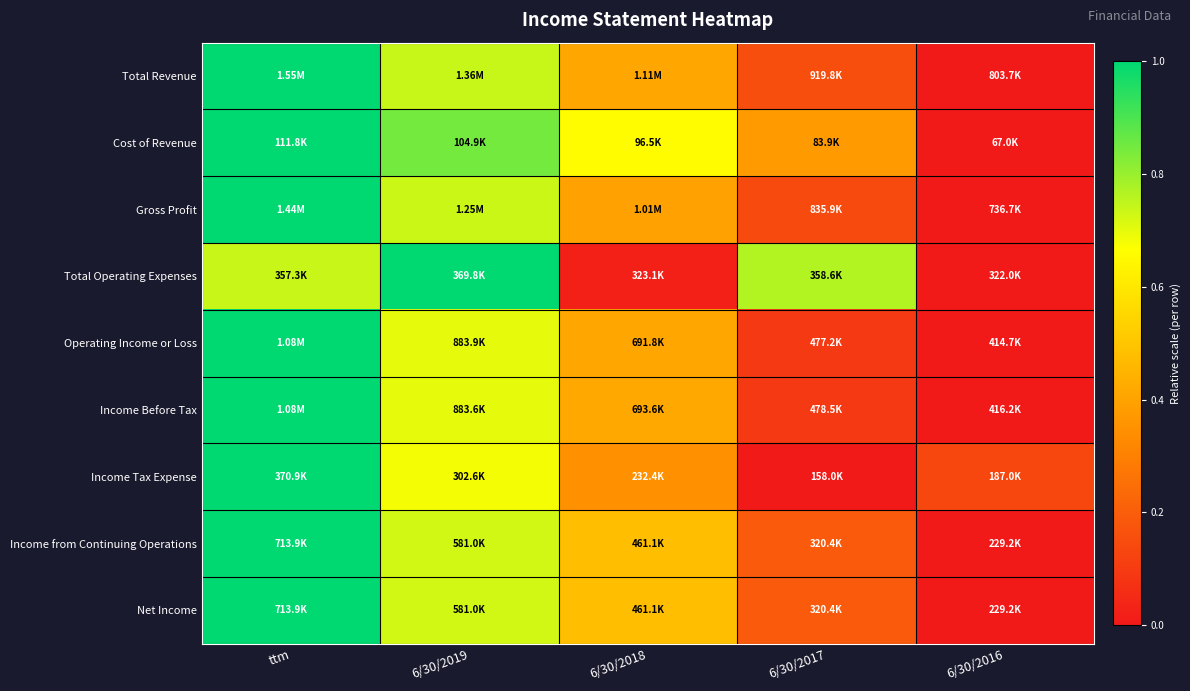

Reading left to right, transcribe all the data shown in this chart.

Total Revenue: ttm=1.0	6/30/2019=0.7	6/30/2018=0.4	6/30/2017=0.2	6/30/2016=0.0
Cost of Revenue: ttm=1.0	6/30/2019=0.8	6/30/2018=0.7	6/30/2017=0.4	6/30/2016=0.0
Gross Profit: ttm=1.0	6/30/2019=0.7	6/30/2018=0.4	6/30/2017=0.1	6/30/2016=0.0
Total Operating Expenses: ttm=0.7	6/30/2019=1.0	6/30/2018=0.0	6/30/2017=0.8	6/30/2016=0.0
Operating Income or Loss: ttm=1.0	6/30/2019=0.7	6/30/2018=0.4	6/30/2017=0.1	6/30/2016=0.0
Income Before Tax: ttm=1.0	6/30/2019=0.7	6/30/2018=0.4	6/30/2017=0.1	6/30/2016=0.0
Income Tax Expense: ttm=1.0	6/30/2019=0.7	6/30/2018=0.3	6/30/2017=0.0	6/30/2016=0.1
Income from Continuing Operations: ttm=1.0	6/30/2019=0.7	6/30/2018=0.5	6/30/2017=0.2	6/30/2016=0.0
Net Income: ttm=1.0	6/30/2019=0.7	6/30/2018=0.5	6/30/2017=0.2	6/30/2016=0.0